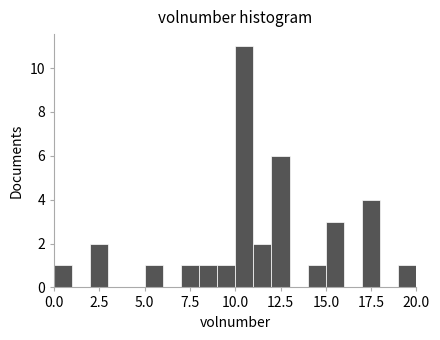

Around what value on the x-axis is the tallest bar? Give the approximate position of its centre, as read against the axis.

10.5